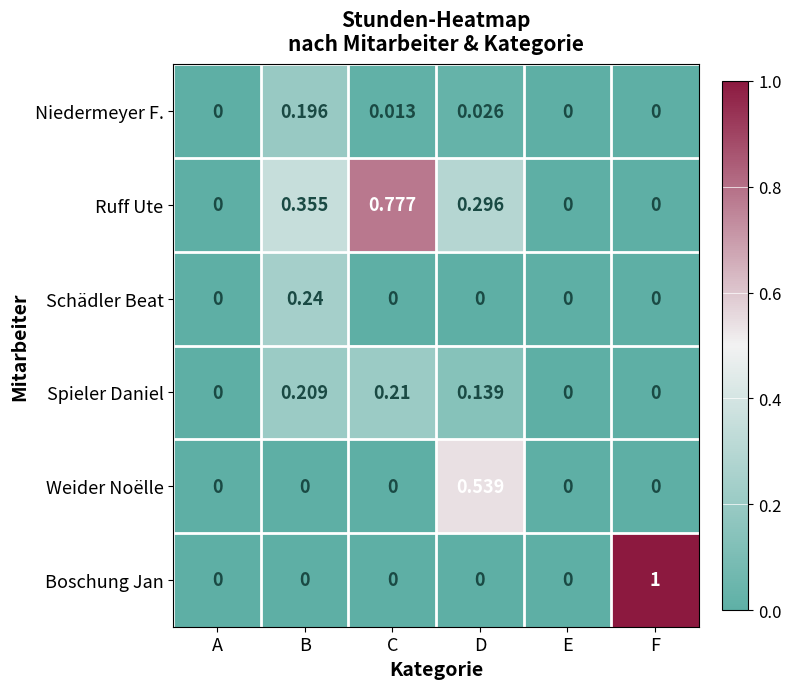

Which series has the largest total across all categories?

Ruff Ute